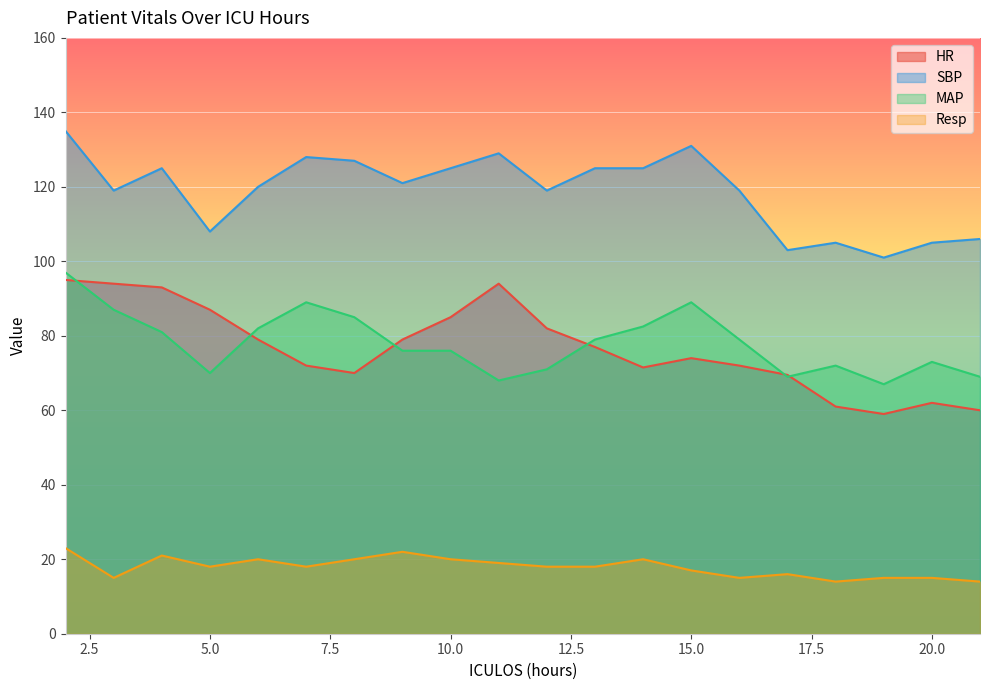

Reading right to left, what are all the values shown in this chart?

HR: 60.0	62.0	59.0	61.0	69.5	72.0	74.0	71.5	77.0	82.0	94.0	85.0	79.0	70.0	72.0	79.0	87.0	93.0	94.0	95.0
SBP: 106.0	105.0	101.0	105.0	103.0	119.0	131.0	125.0	125.0	119.0	129.0	125.0	121.0	127.0	128.0	120.0	108.0	125.0	119.0	135.0
MAP: 69.0	73.0	67.0	72.0	69.0	79.0	89.0	82.5	79.0	71.0	68.0	76.0	76.0	85.0	89.0	82.0	70.0	81.0	87.0	97.0
Resp: 14.0	15.0	15.0	14.0	16.0	15.0	17.0	20.0	18.0	18.0	19.0	20.0	22.0	20.0	18.0	20.0	18.0	21.0	15.0	23.0